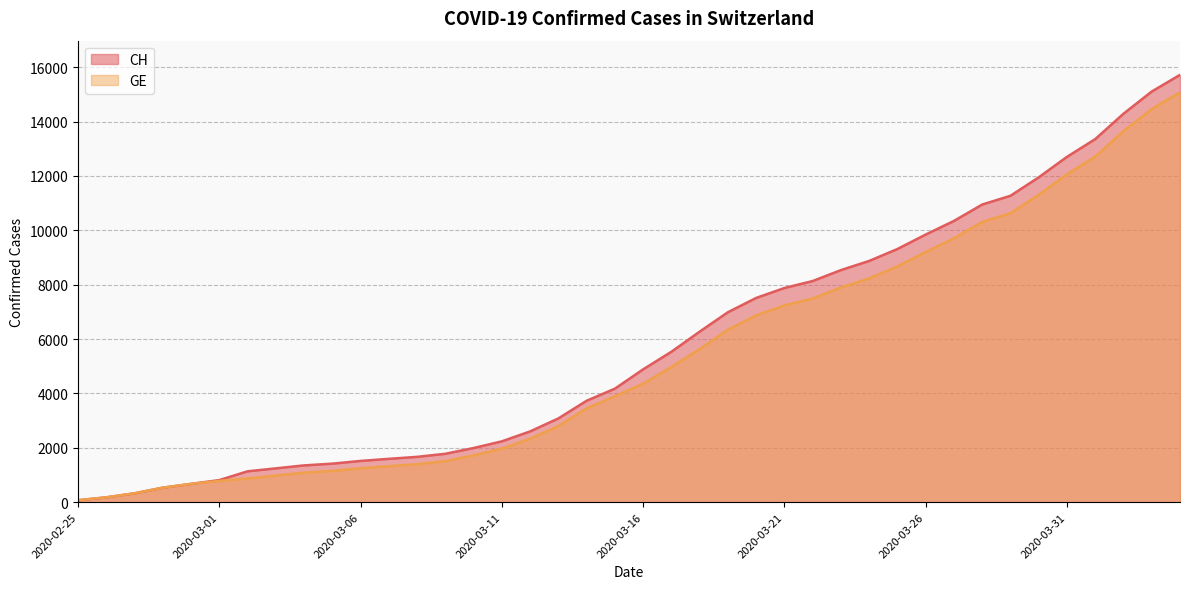

Rank the series by their average value, from highest to lowest.

CH, GE